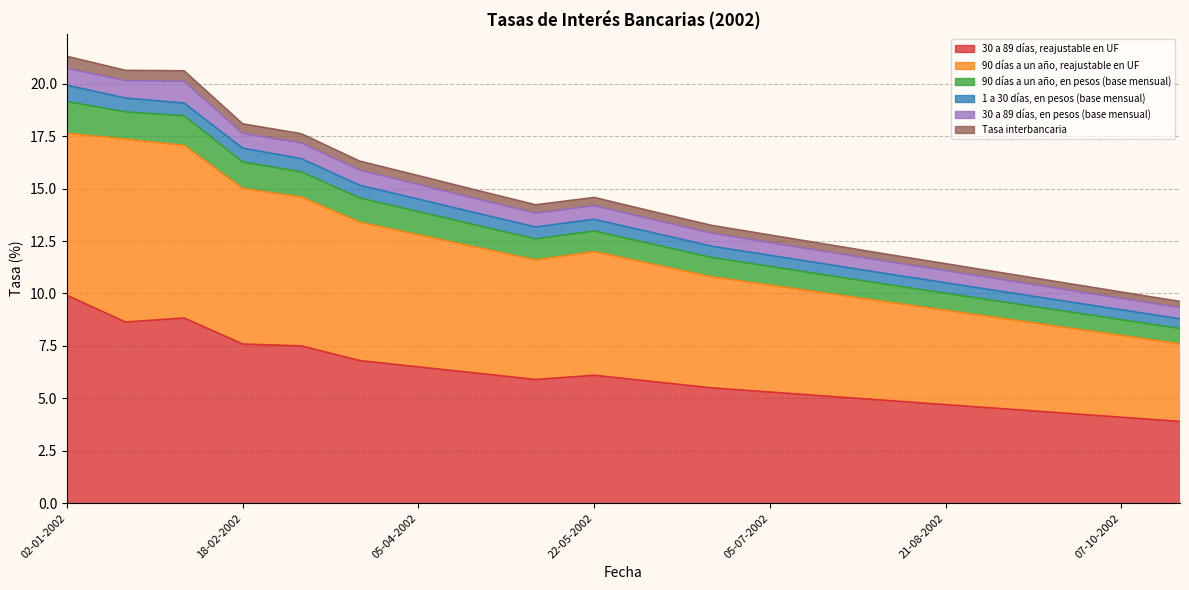

True or false: 90 días a un año, reajustable en UF and 90 días a un año, en pesos (base mensual) cross at least once.

False